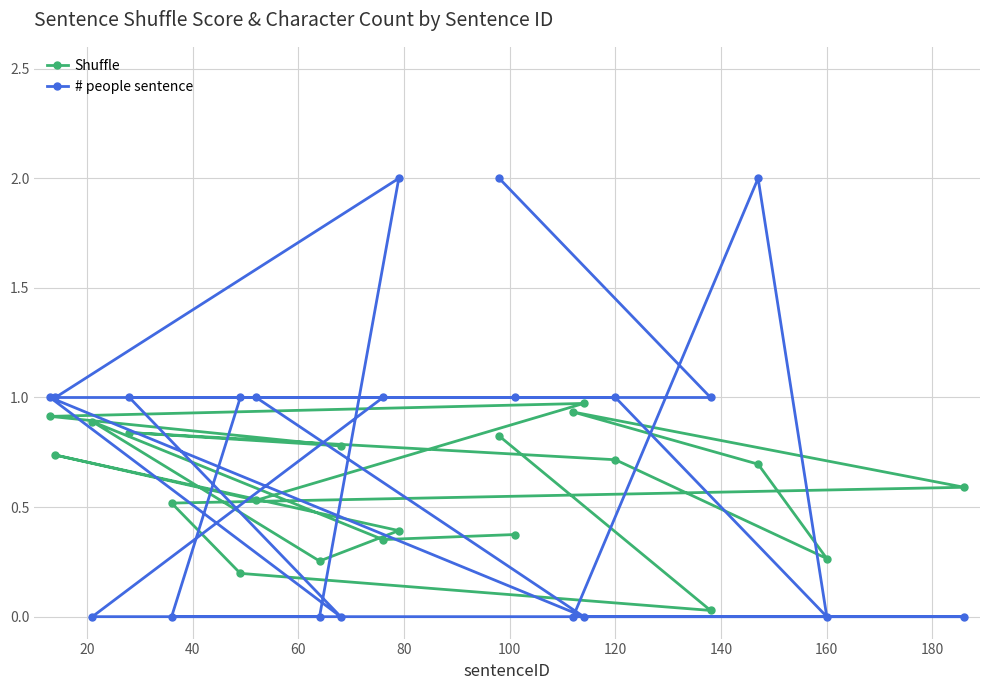

What is the average value of the # people sentence series?

0.8